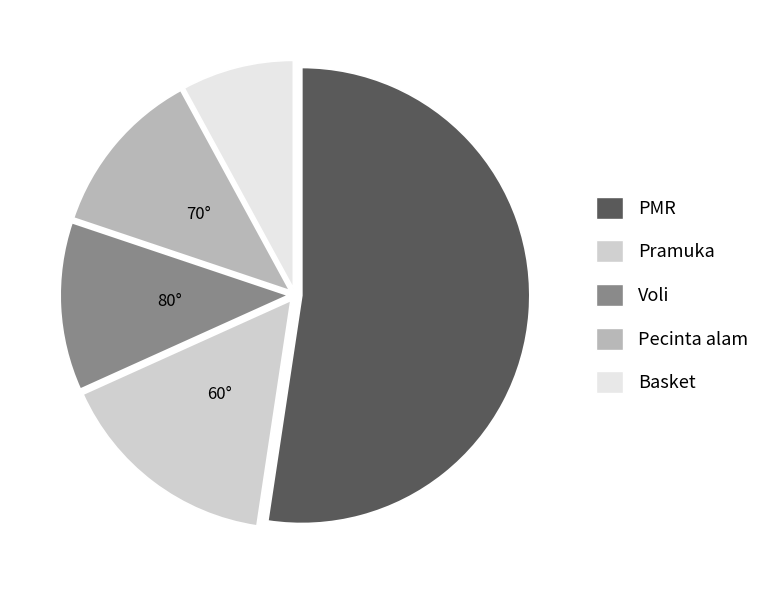

Which has a higher value, Pramuka or PMR?

PMR